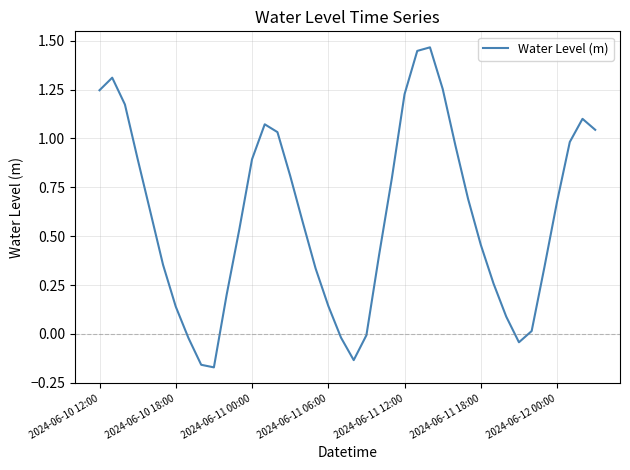

What is the difference between the maximum and minimum values?

1.6